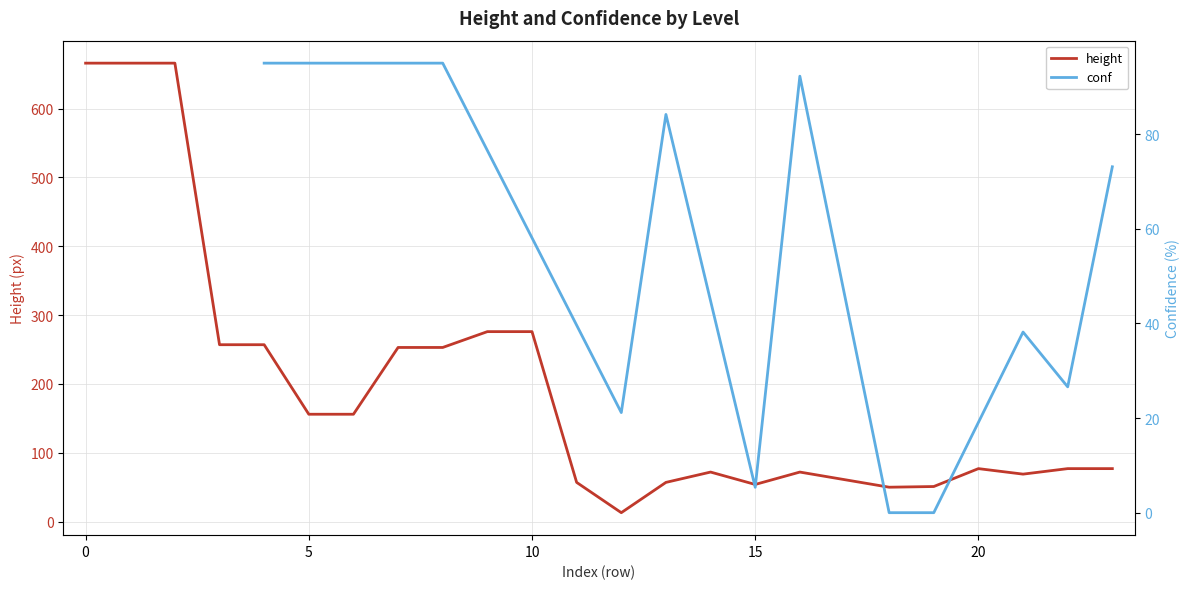

The value of height at 10 is 276. True or false?

True